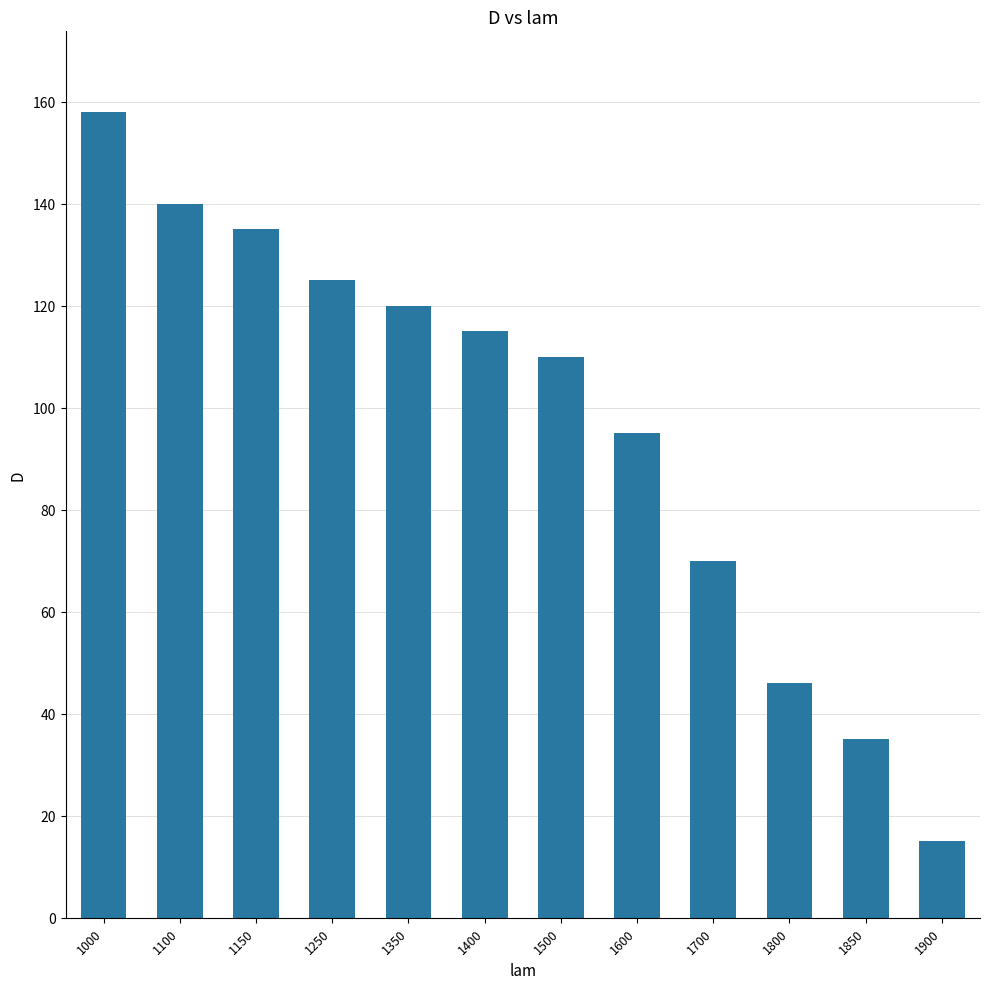

What is the change in value from 1600 to 1900?

-80